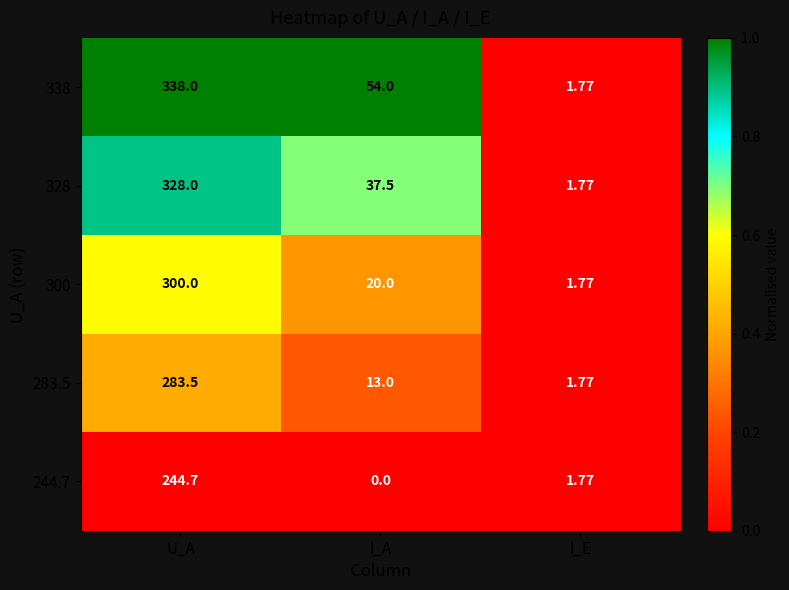

Between U_A and I_E, which series saw the biggest shift?

338